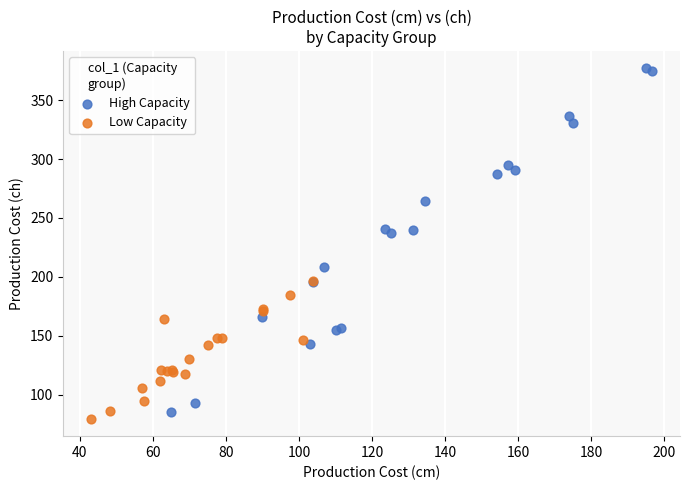

What are all the series names shown in the legend?

High Capacity, Low Capacity